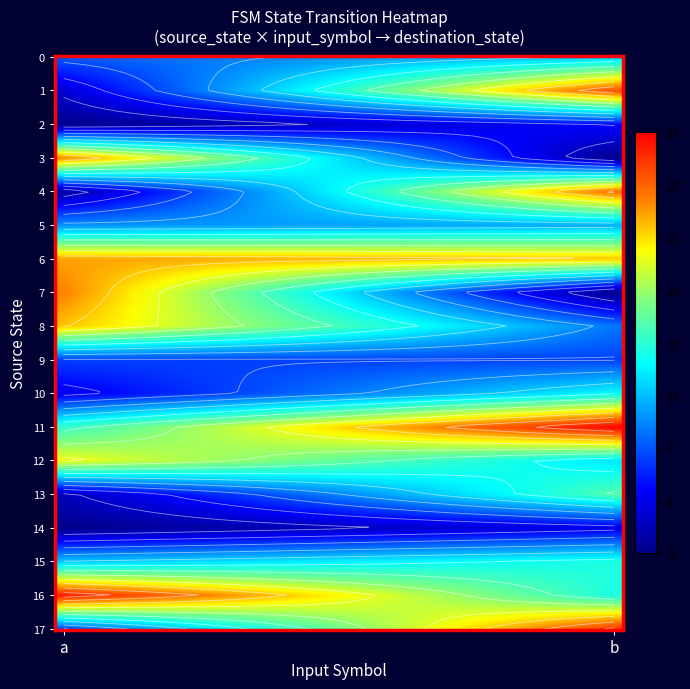

The value of 15 at 17 is 0. True or false?

True